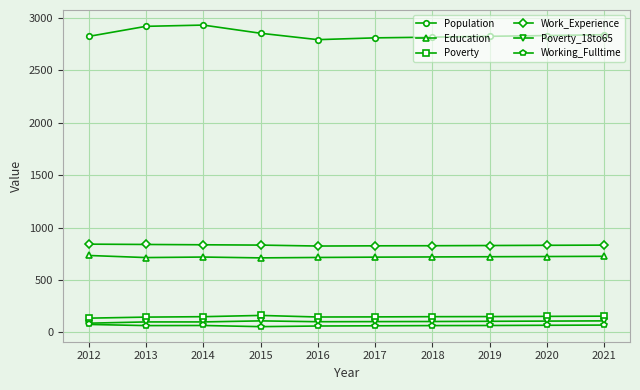

How many lines are shown in the chart?

6